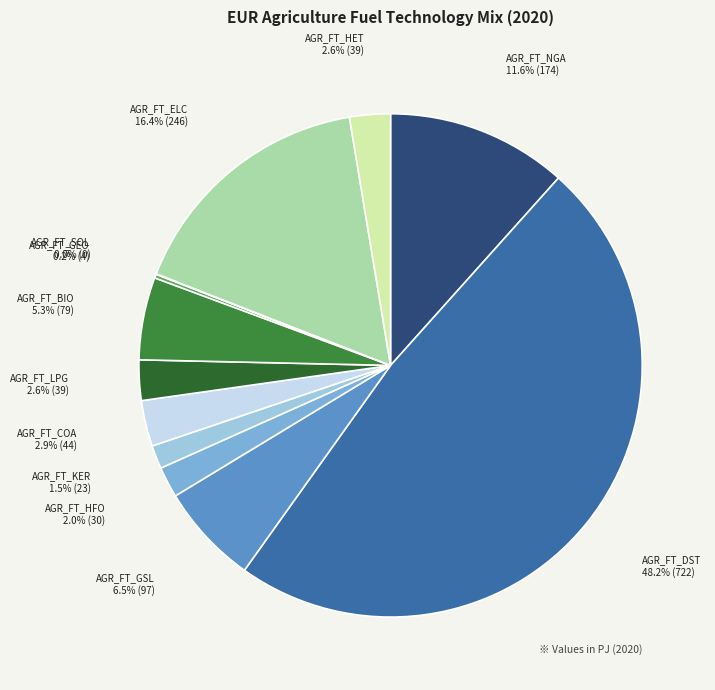

Is the sum of AGR_FT_BIO and AGR_FT_LPG greater than half?

No